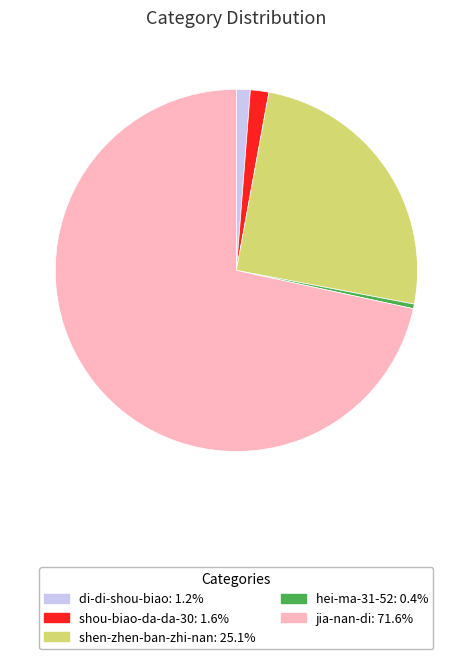

The shou-biao-da-da-30 slice represents 2% of the pie. True or false?

True